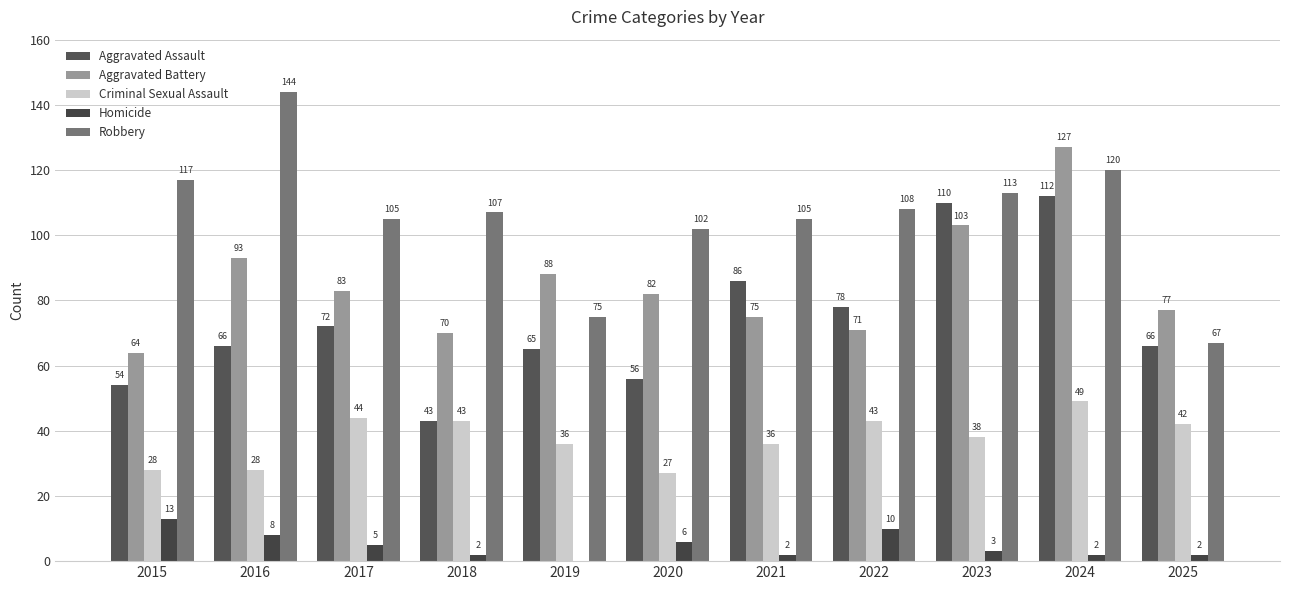

Rank the series by their maximum value, from highest to lowest.

Robbery, Aggravated Battery, Aggravated Assault, Criminal Sexual Assault, Homicide